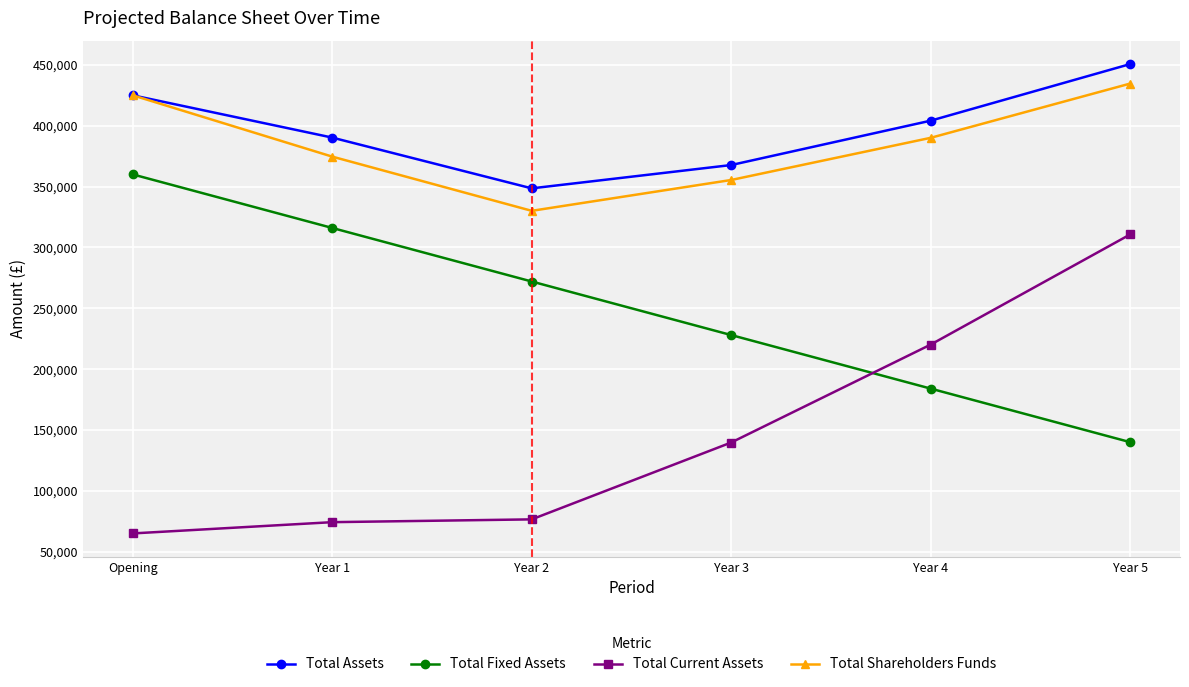

Does the chart have visible grid lines?

Yes